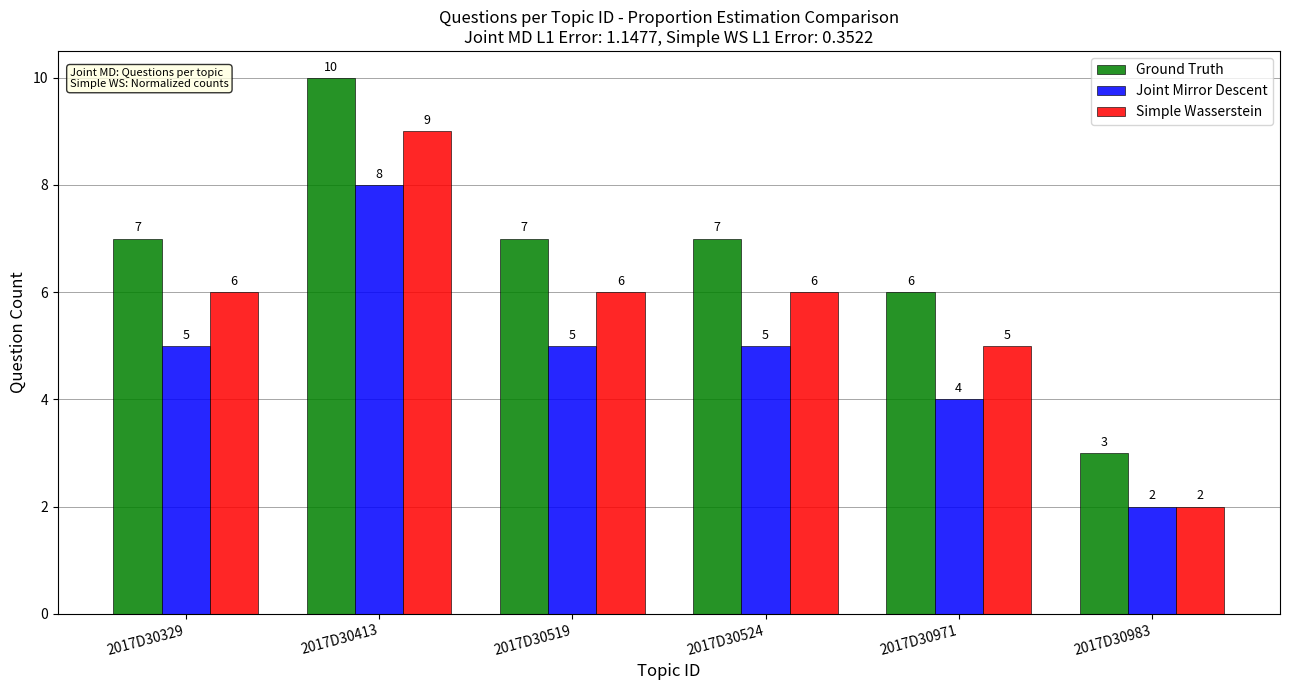

How many categories are shown in the chart?

6